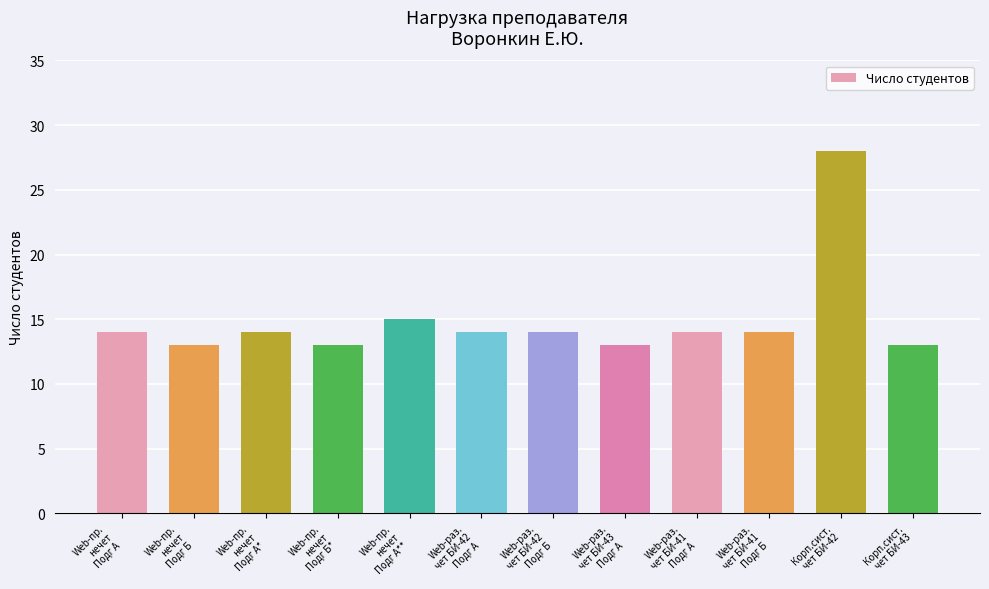

What is the average value?

15